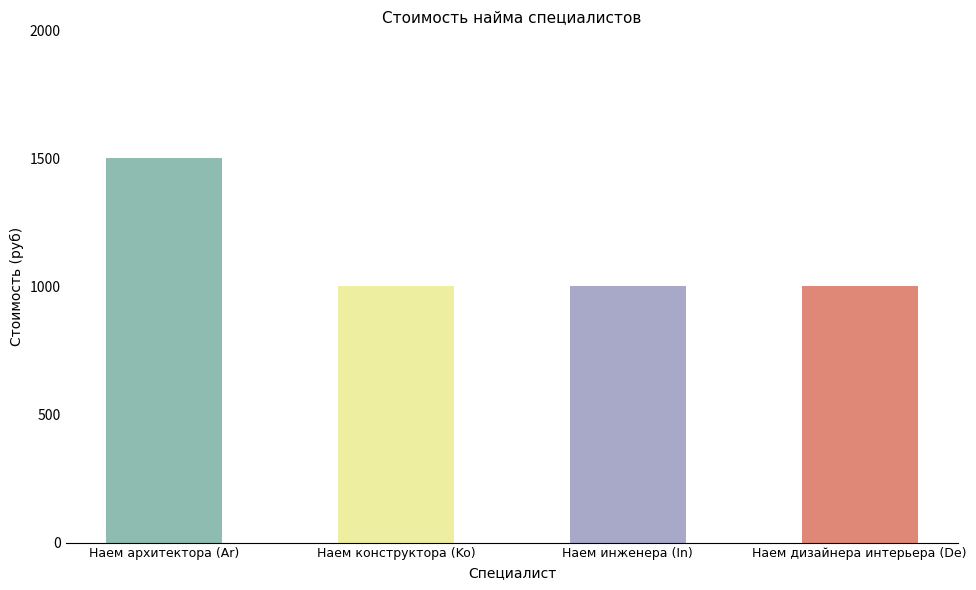

Reading left to right, what are all the values shown in this chart?

Наем архитектора (Ar)=1500	Наем конструктора (Ko)=1000	Наем инженера (In)=1000	Наем дизайнера интерьера (De)=1000